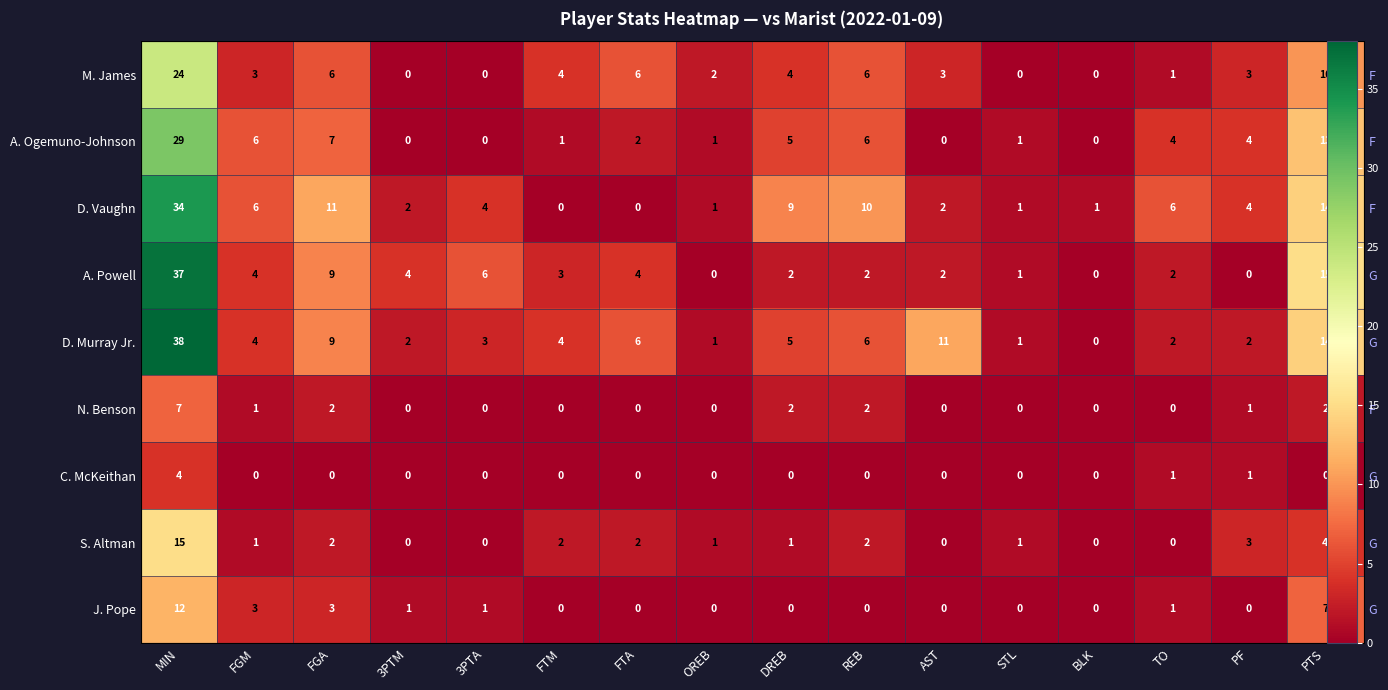

True or false: S. Altman has a value of 0 at 3PTA.

True